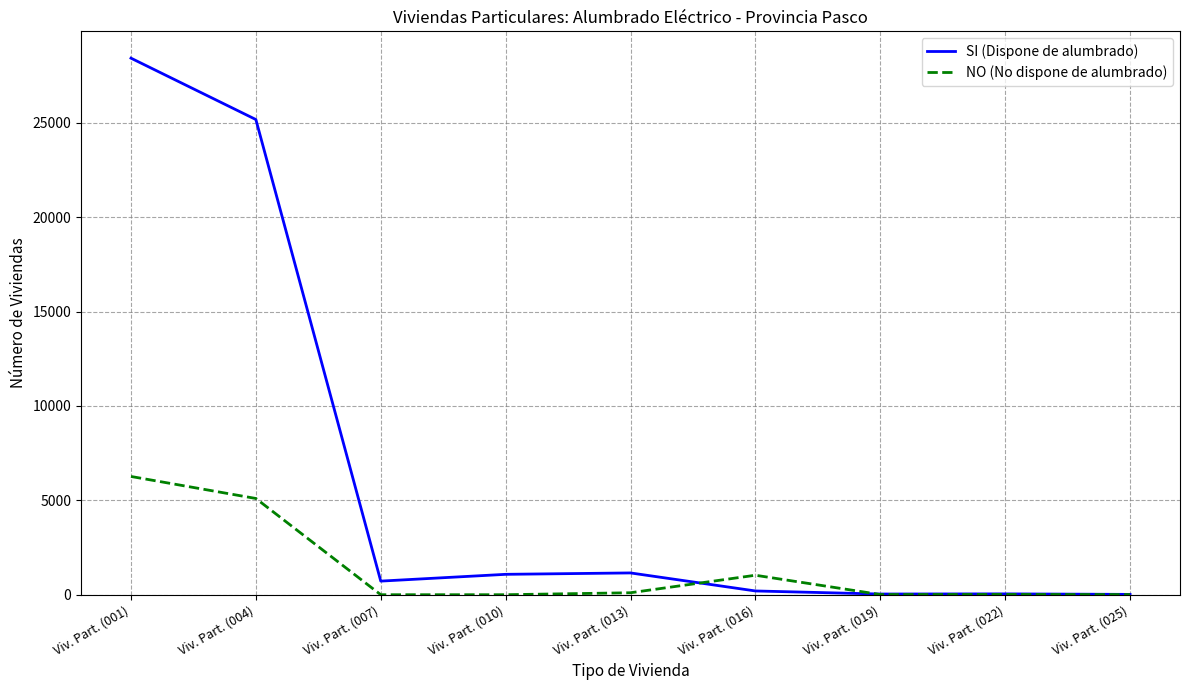

Is the value of NO (No dispone de alumbrado) at Viv. Part. (013) greater than the value of SI (Dispone de alumbrado) at Viv. Part. (010)?

No